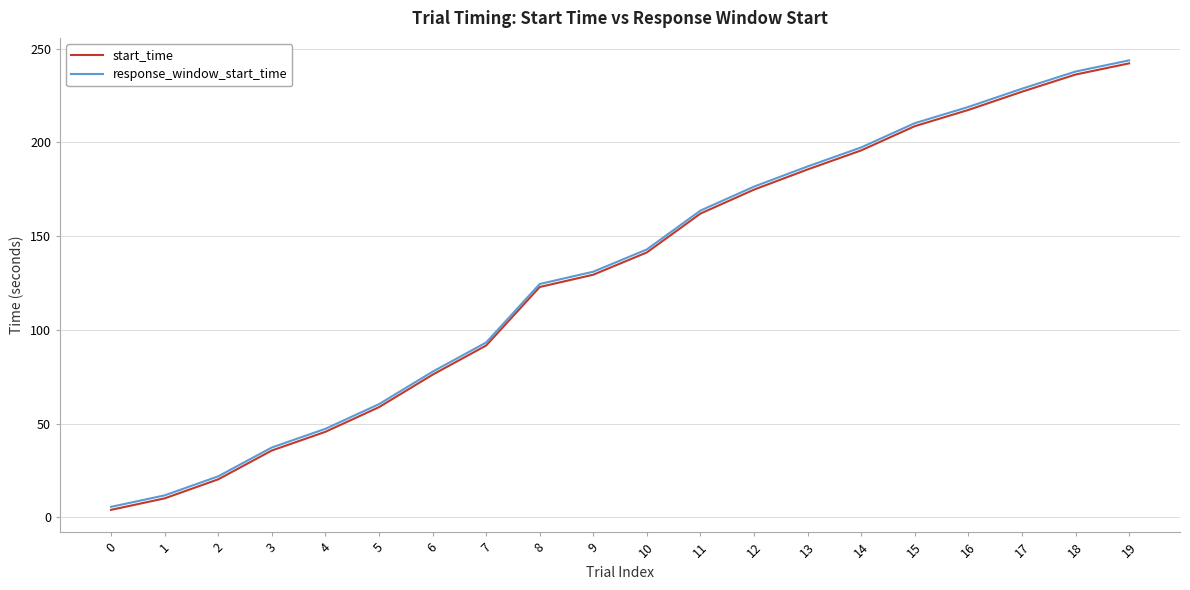

True or false: start_time has a value of 236.2 at 18.

True